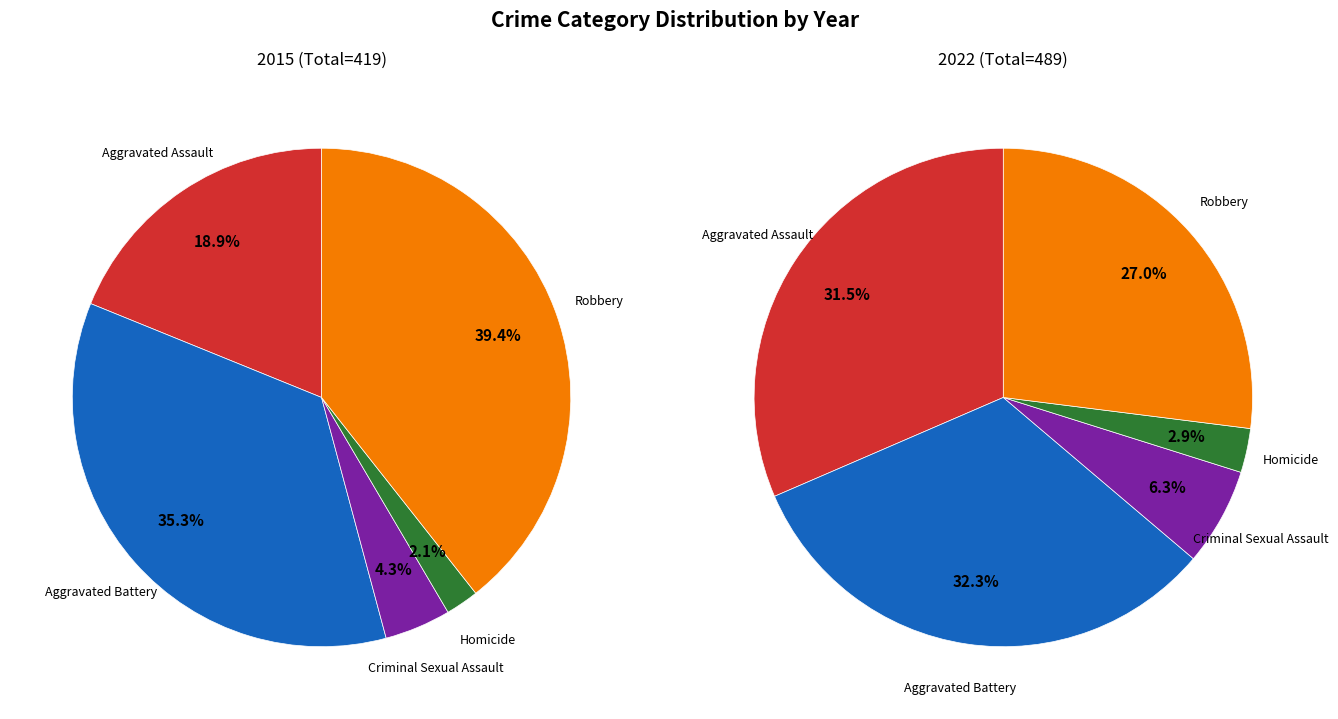

Count the number of slices in the pie.

5